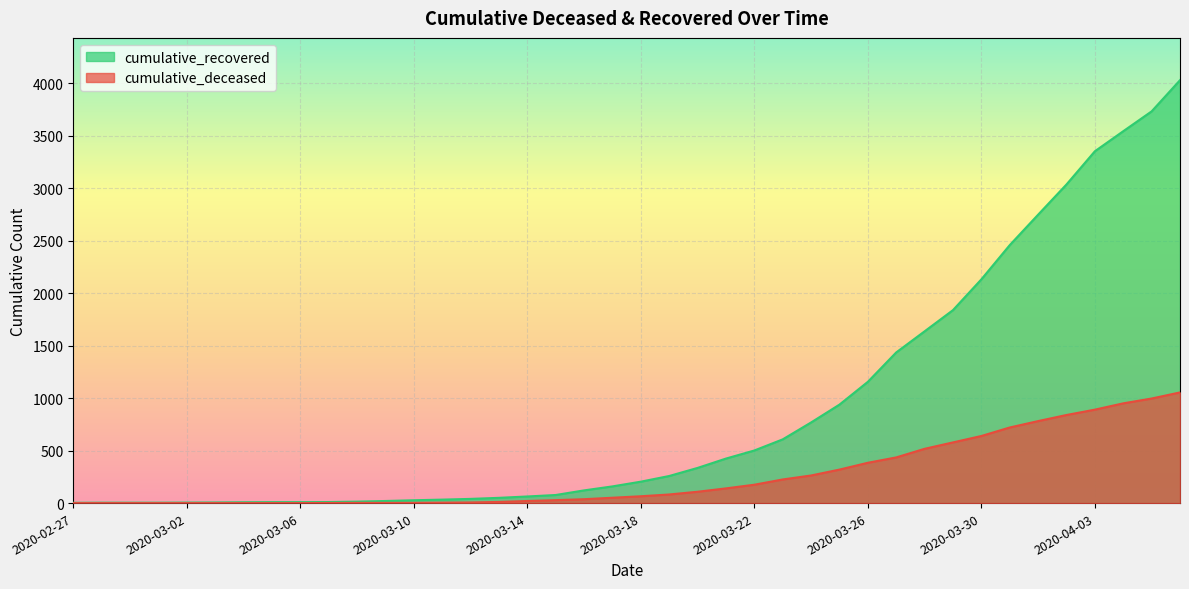

Read the cumulative_deceased value at 2020-03-25, to the nearest 10.

320